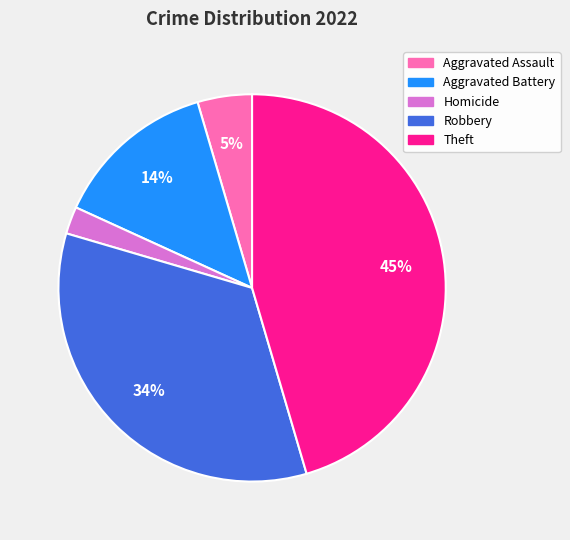

Count the number of slices in the pie.

5